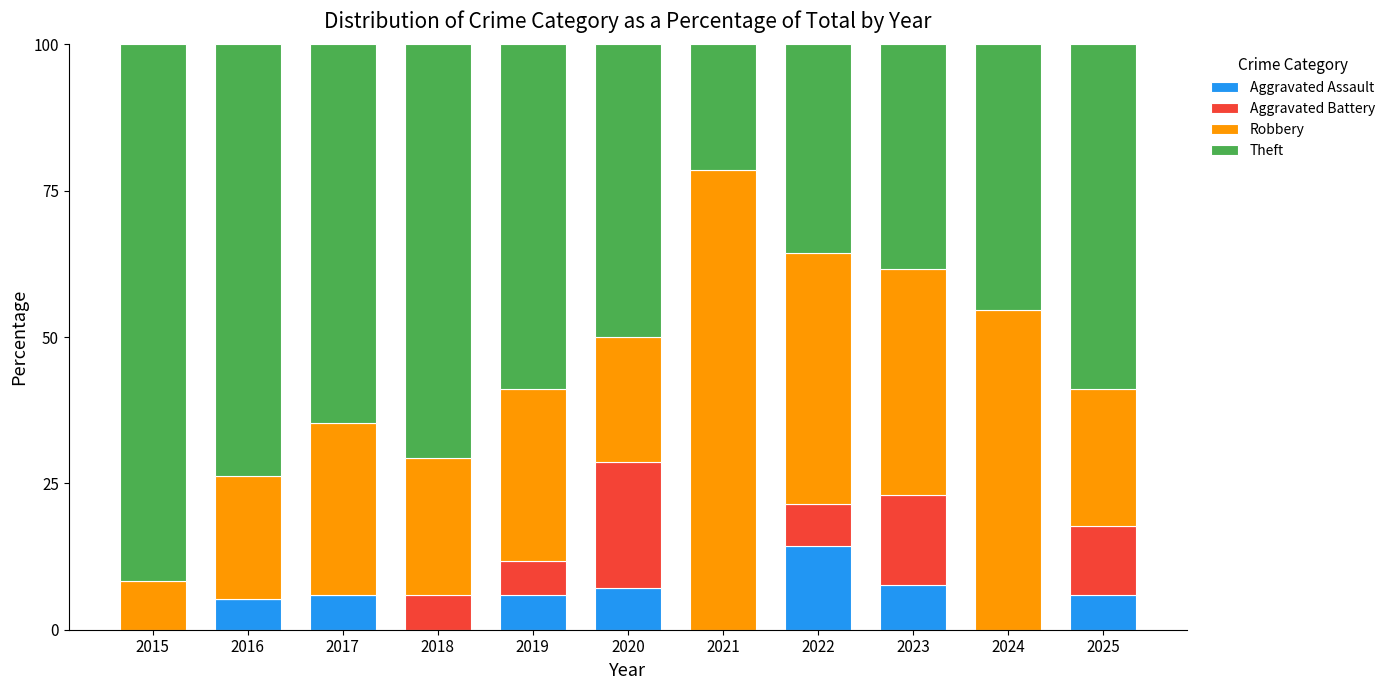

What is the sum of the Aggravated Assault values at 2021 and 2017?

5.9